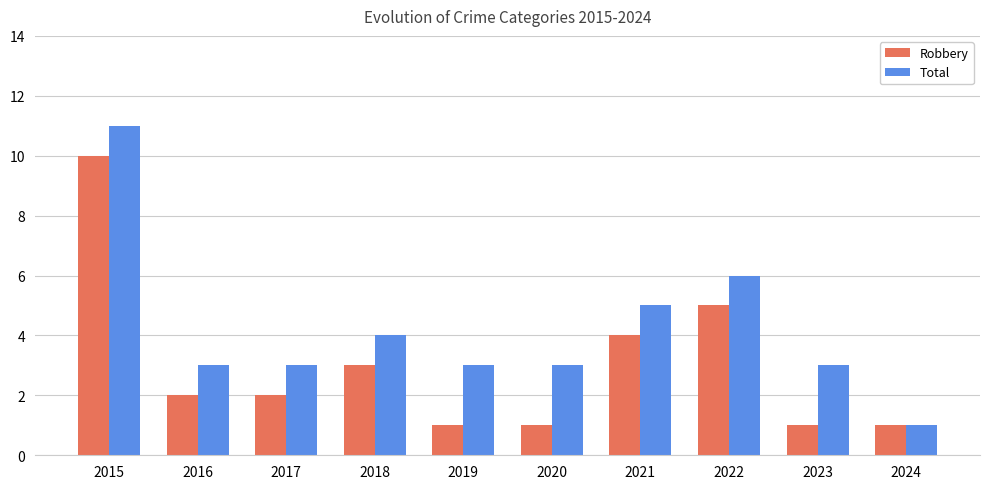

Between 2018 and 2020, which series saw the biggest shift?

Robbery